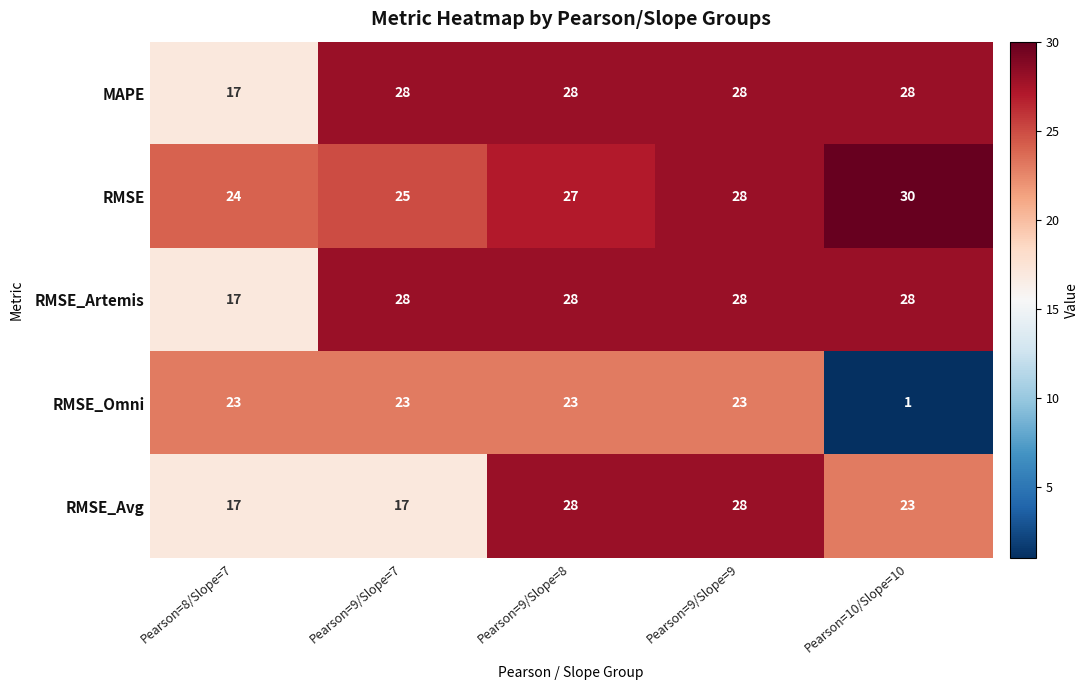

The value of RMSE_Artemis at Pearson=9/Slope=9 is 9. True or false?

False